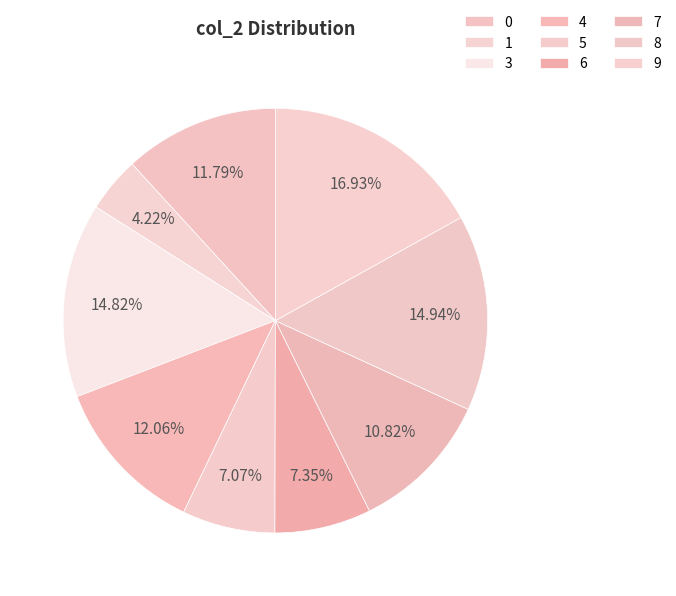

How many slices are in this pie chart?

9